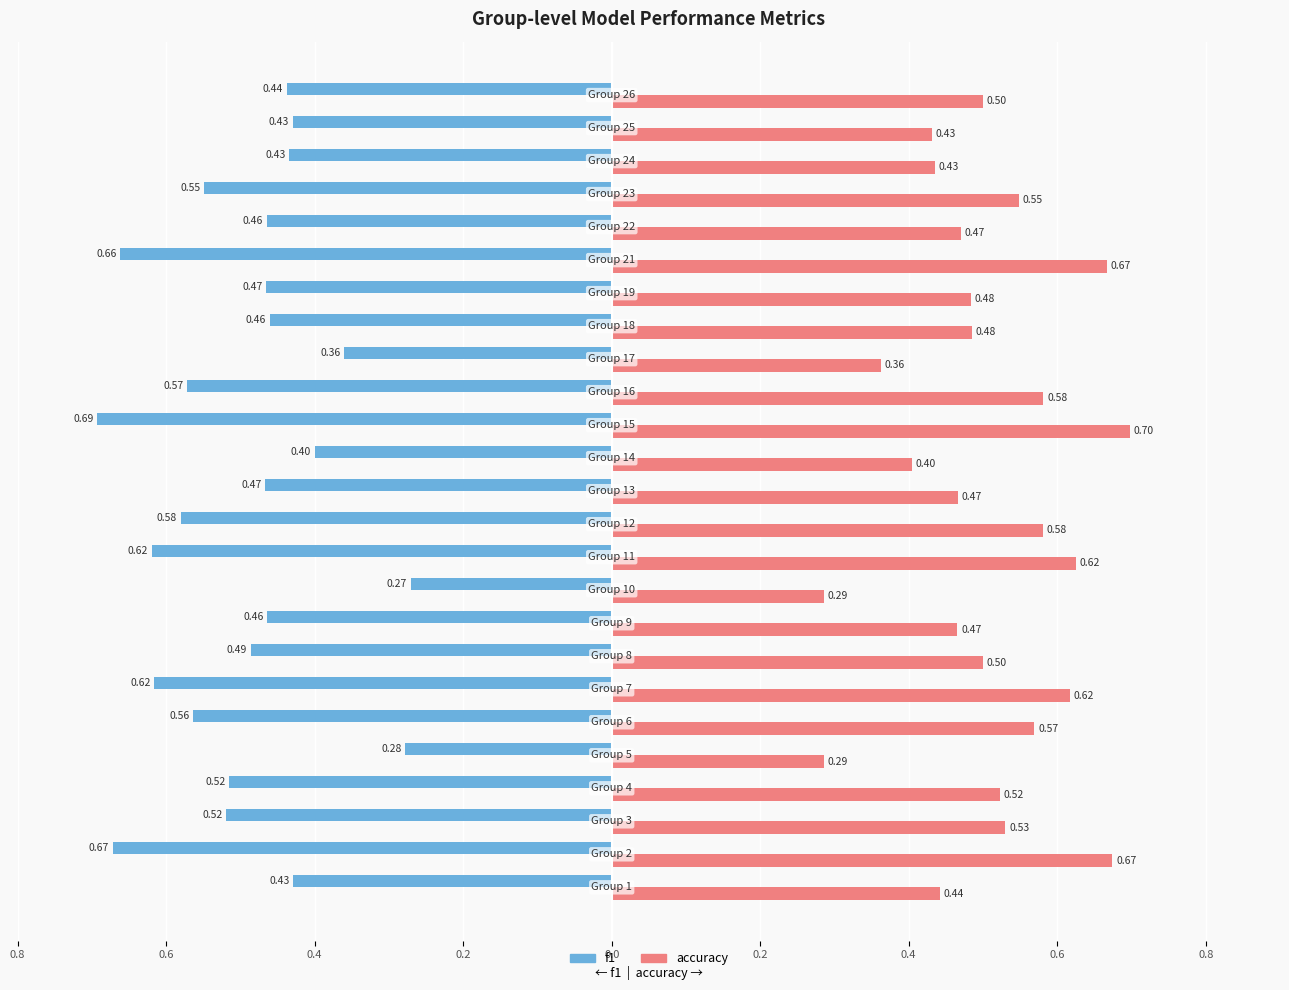

What is the difference between the second highest and minimum values in the accuracy series?

0.4